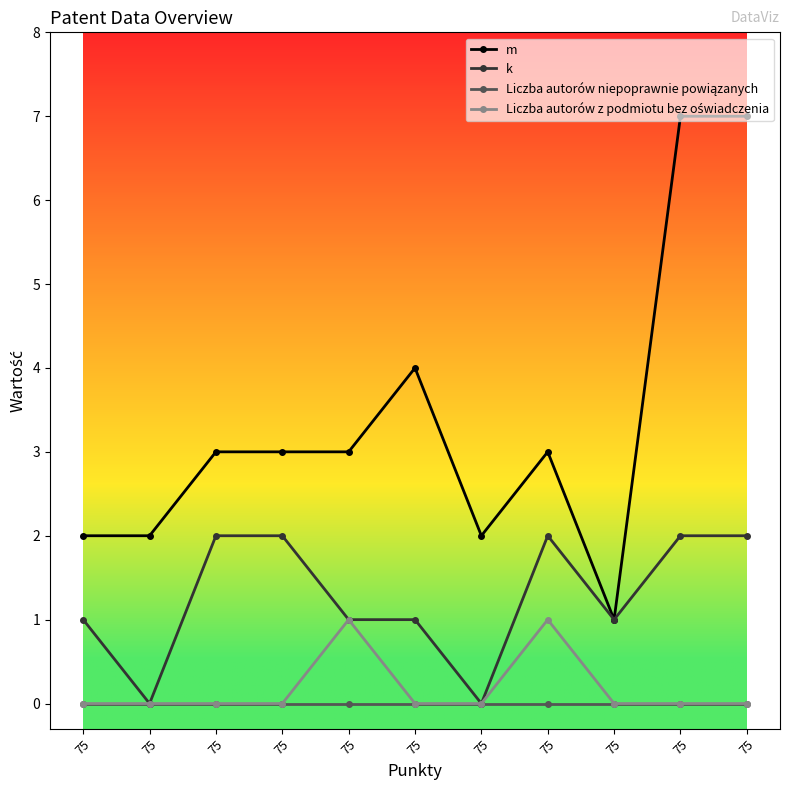

In m, how many points are higher than both neighbors (excluding endpoints)?

2